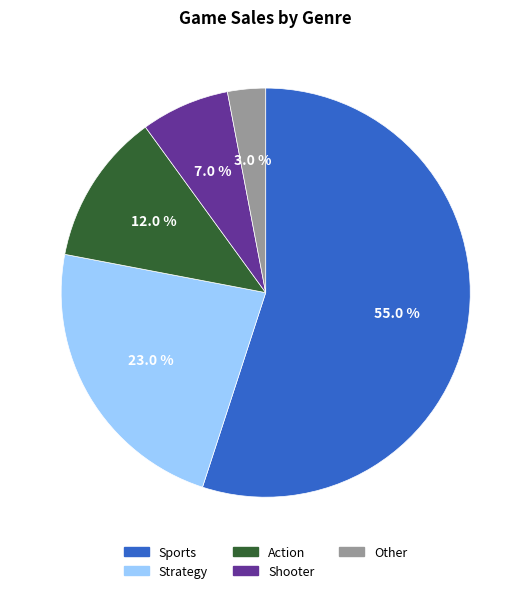

True or false: Strategy accounts for 15% of the total.

False